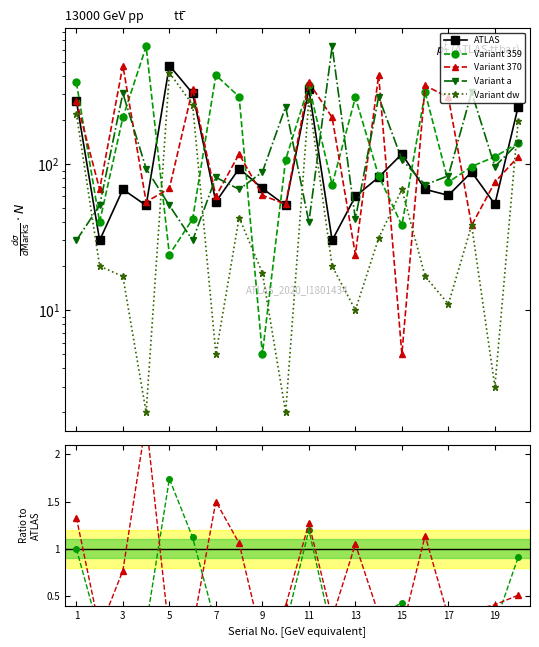

At how many categories does at least one series exceed 533?

2